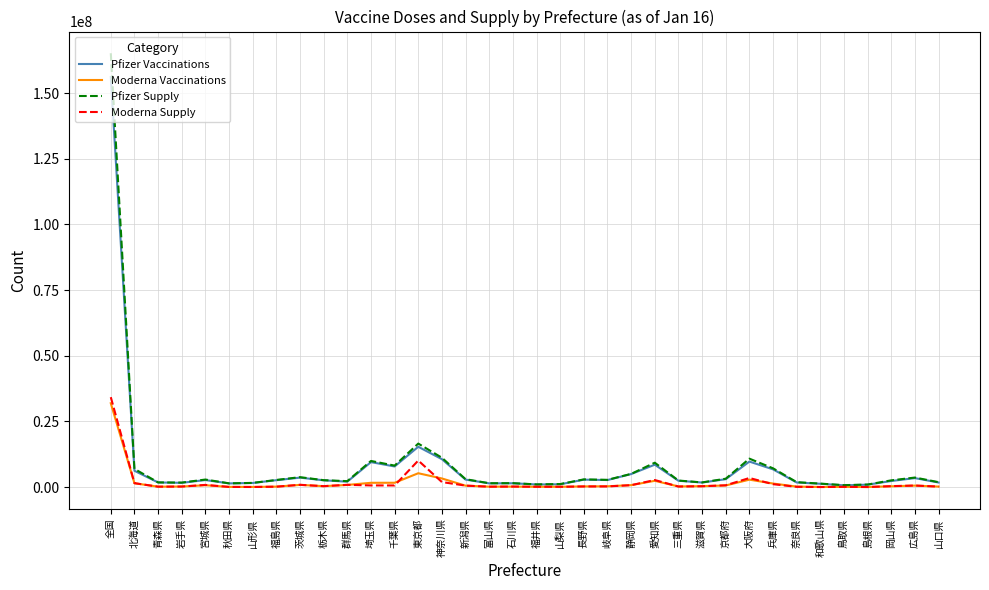

Which series has the largest range (max minus min)?

Pfizer Supply